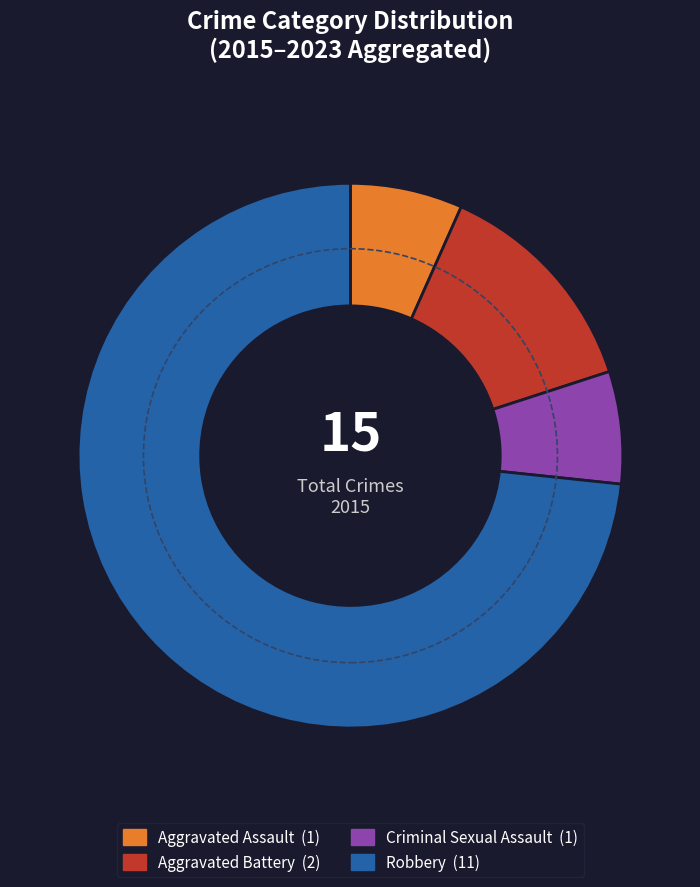

What is the majority slice?

Robbery